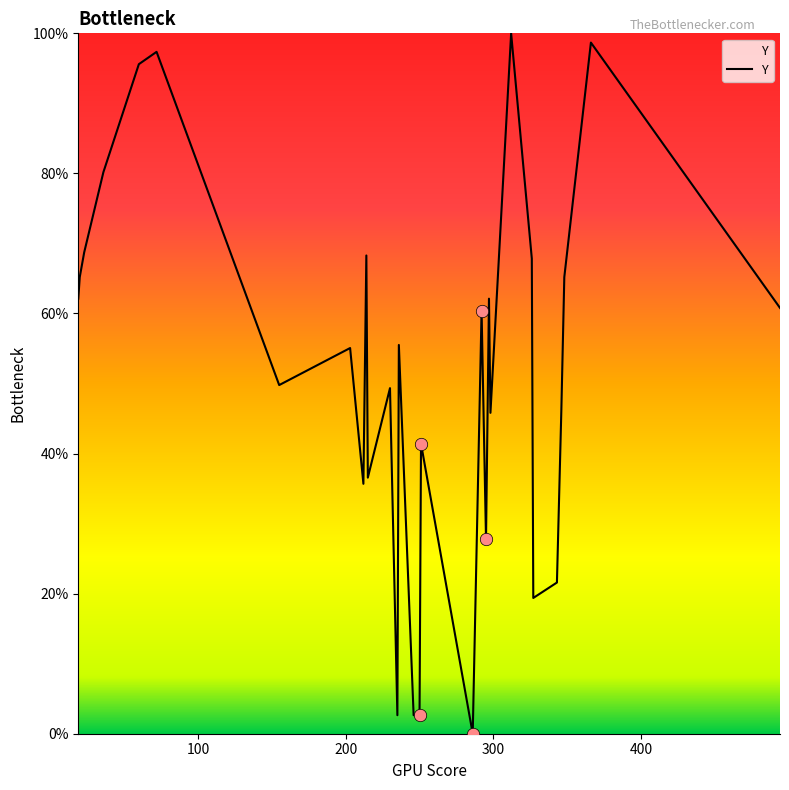

What is the maximum value shown in the chart?

100.0